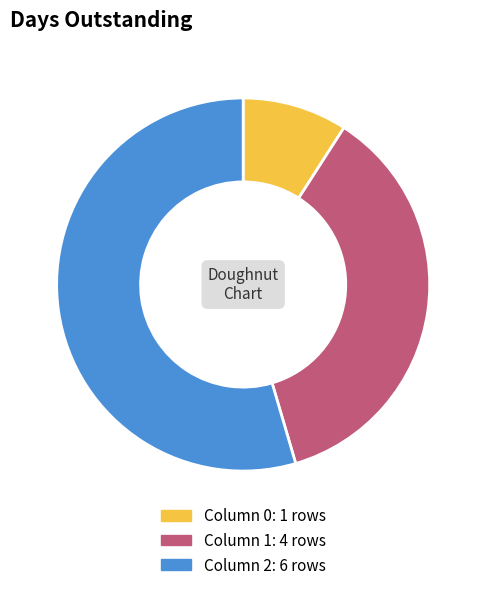

Which slice represents more than half of the pie?

Column 2: 6 rows